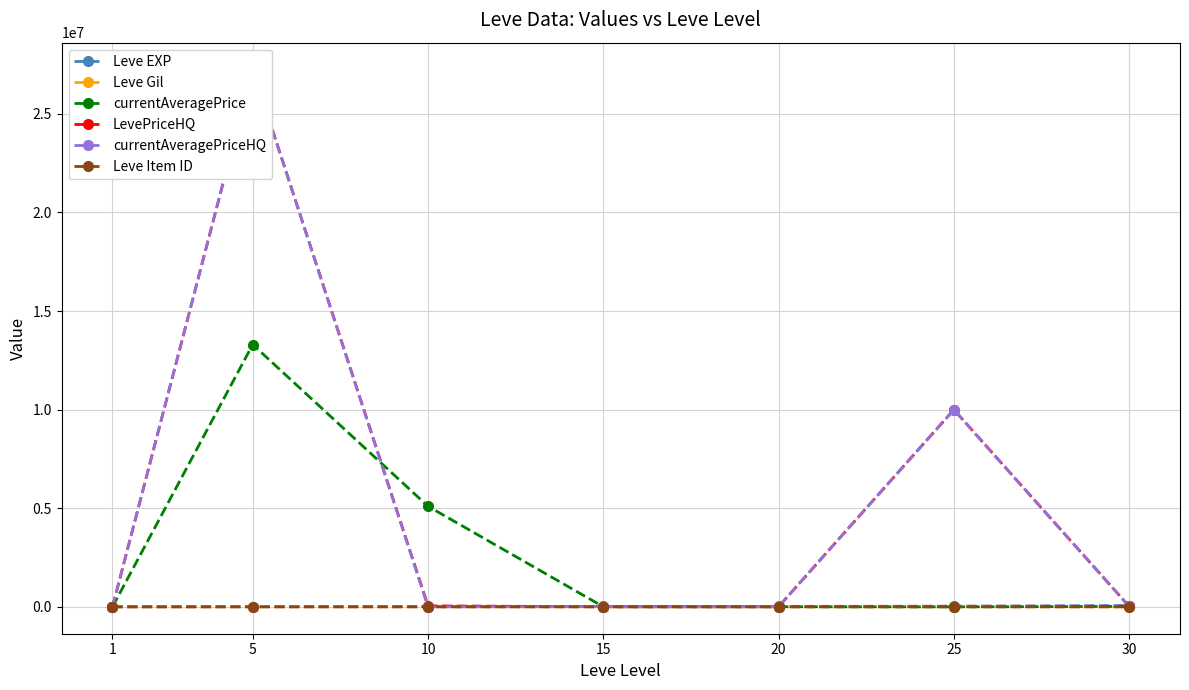

Where do Leve Gil and currentAveragePrice first cross each other?

1 and 5